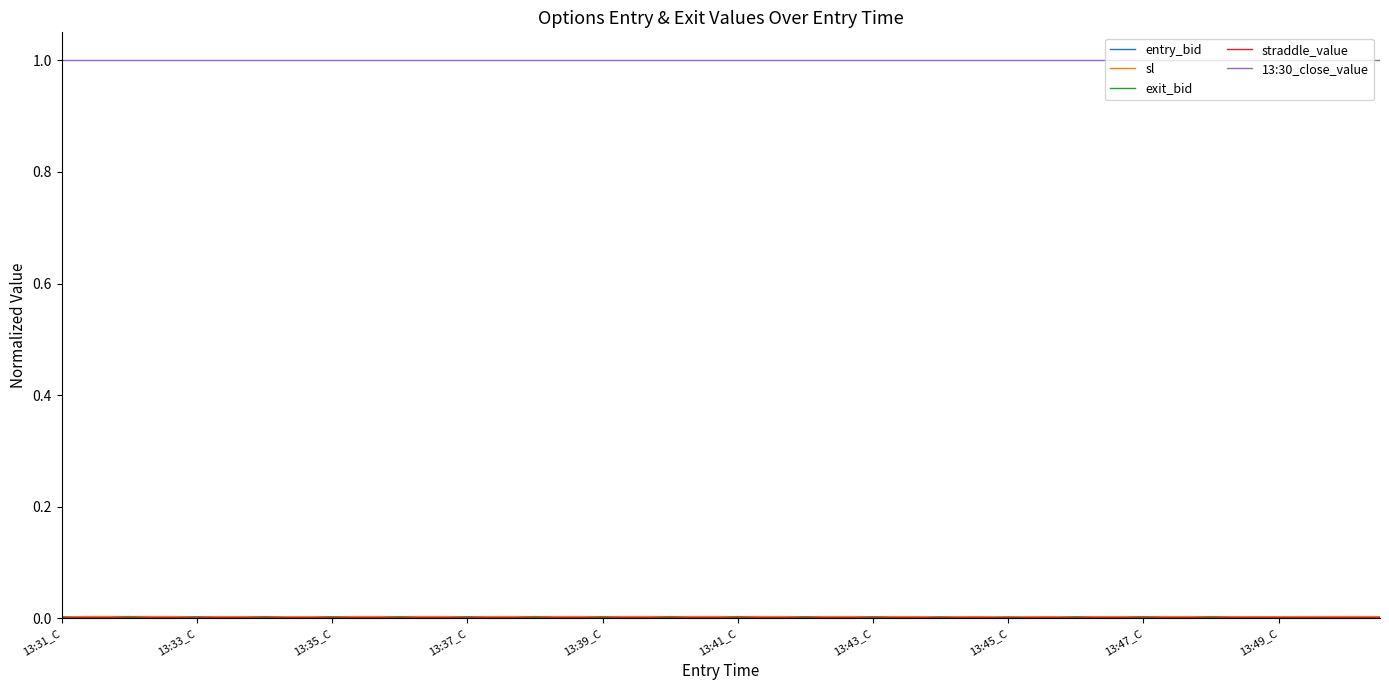

Which series has the largest total across all categories?

13:30_close_value